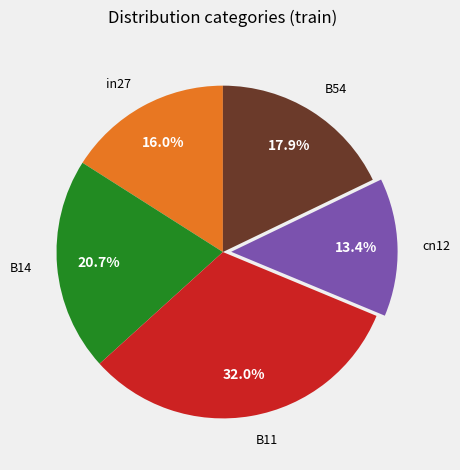

Between B11 and cn12, which is larger?

B11